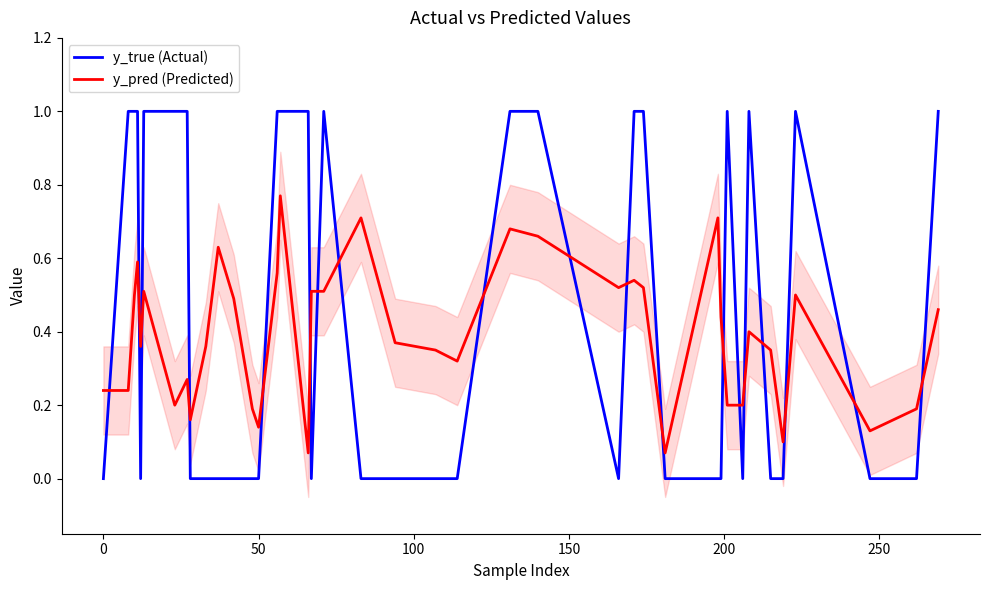

True or false: y_true (Actual) and y_pred (Predicted) cross at least once.

True